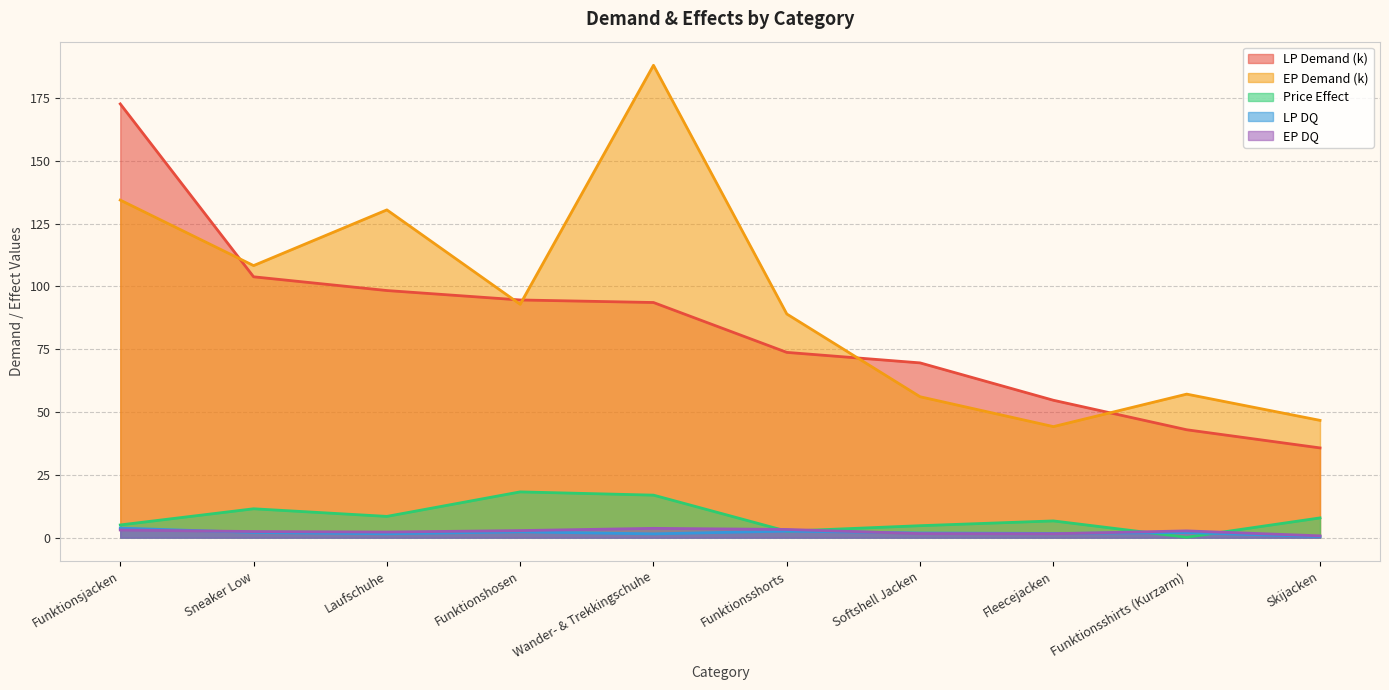

What value does the LP Demand series have at Fleecejacken?

54.7